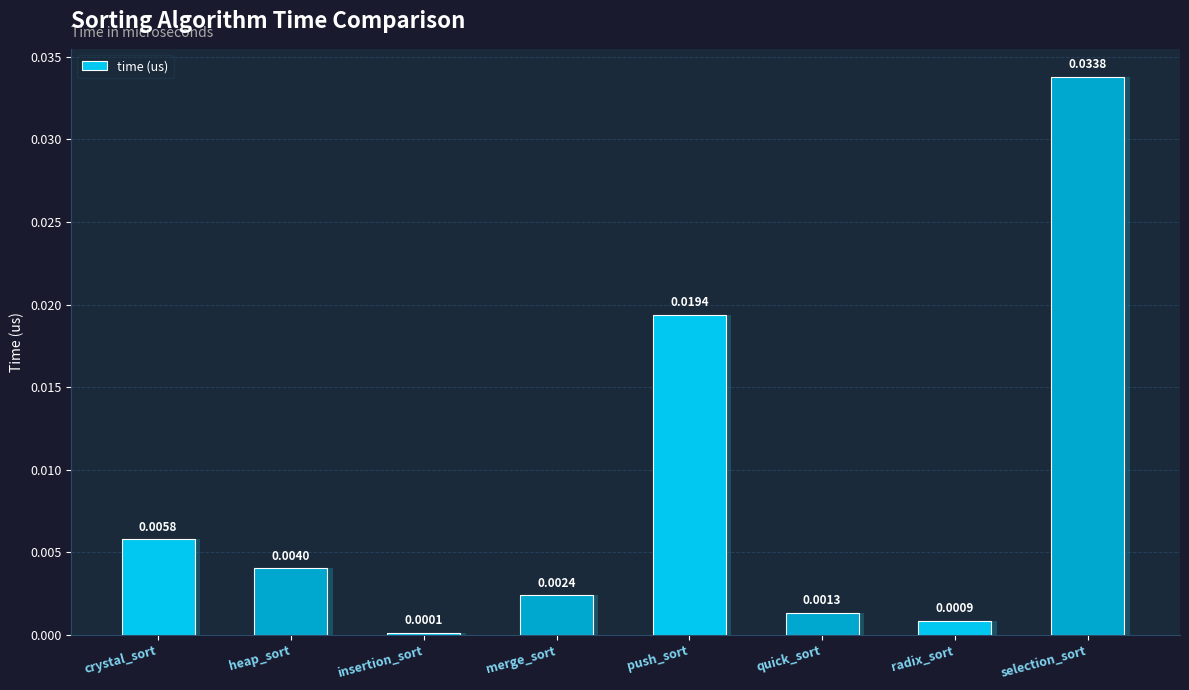

List the labels in order of value, largest first.

selection_sort, push_sort, crystal_sort, heap_sort, merge_sort, quick_sort, radix_sort, insertion_sort